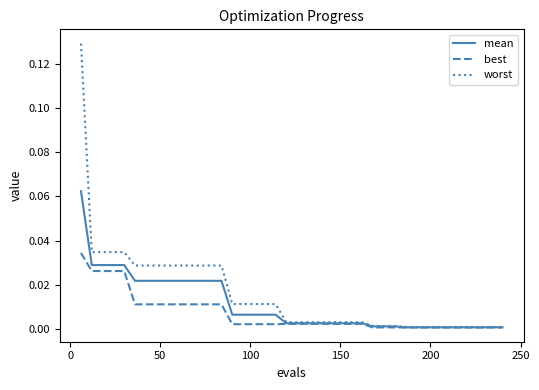

List the series in order of their peak value, lowest first.

best, mean, worst